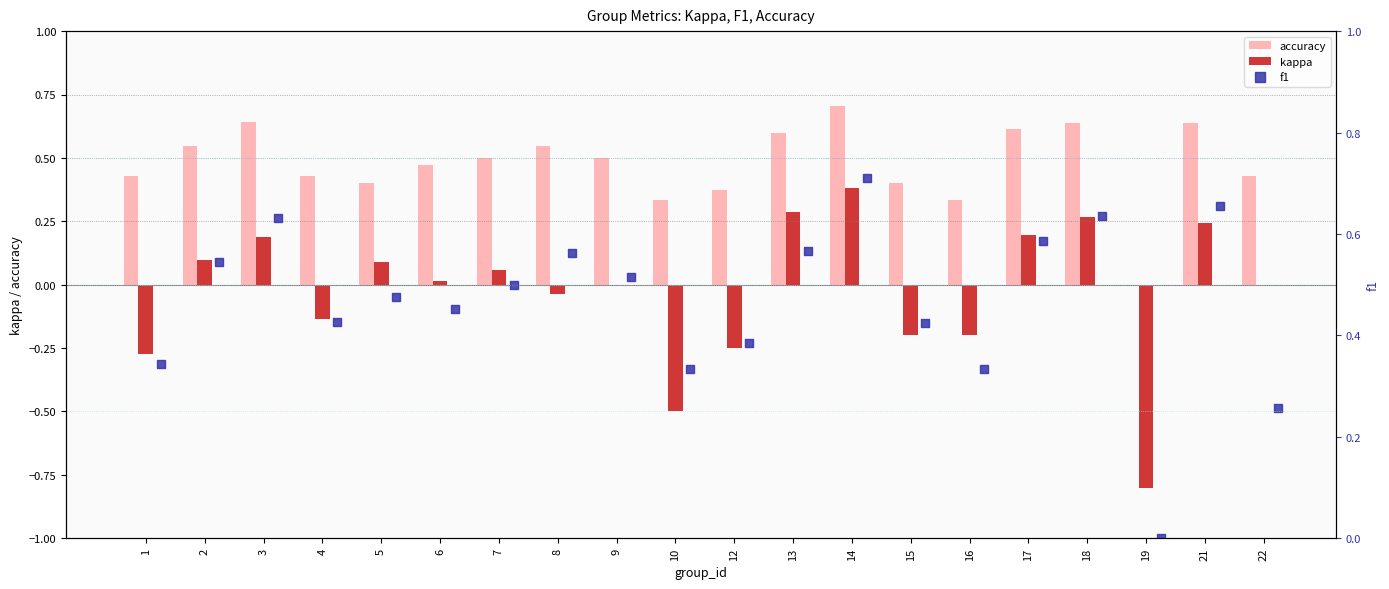

Which series contains the lowest Y value?

kappa